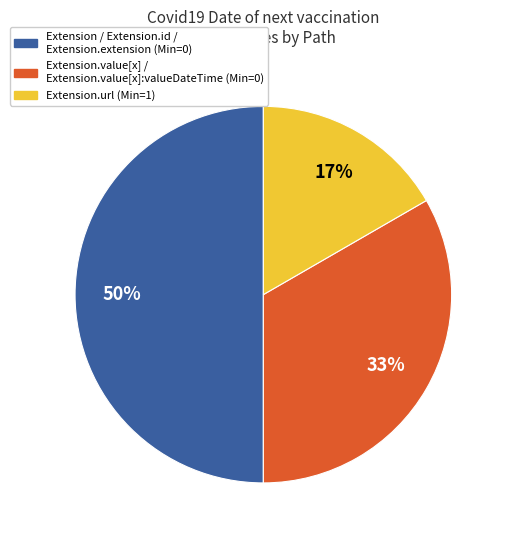

How many slices are in this pie chart?

3